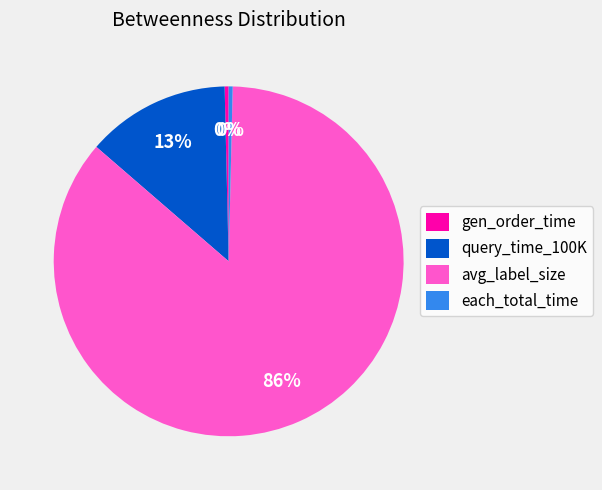

True or false: each_total_time accounts for 0% of the total.

True